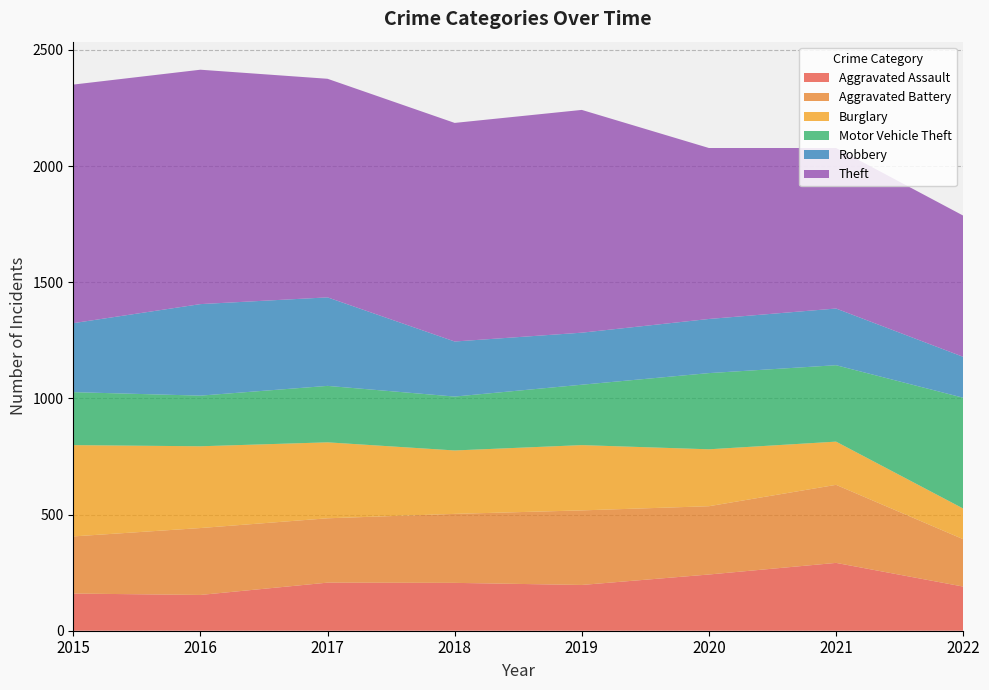

Reading left to right, extract all data points from this chart.

Aggravated Assault: 160	154	207	206	197	242	292	190
Aggravated Battery: 246	288	277	297	321	294	336	204
Burglary: 393	352	327	273	281	245	186	132
Motor Vehicle Theft: 228	218	243	232	260	328	329	477
Robbery: 297	394	381	237	224	233	244	176
Theft: 1027	1009	941	941	959	736	691	608